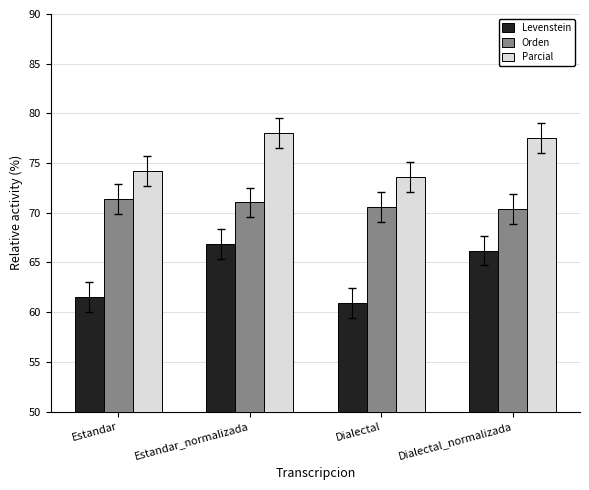

What position from the right is Estandar_normalizada?

3